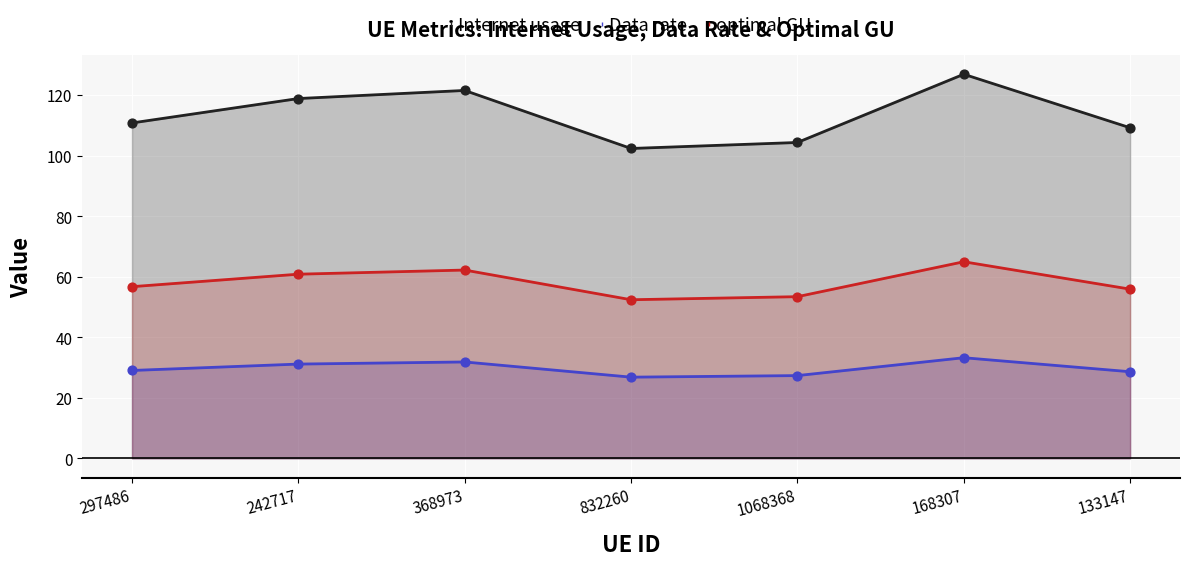

Is the value of optimal GU at 832260 greater than the value of Internet usage at 168307?

No